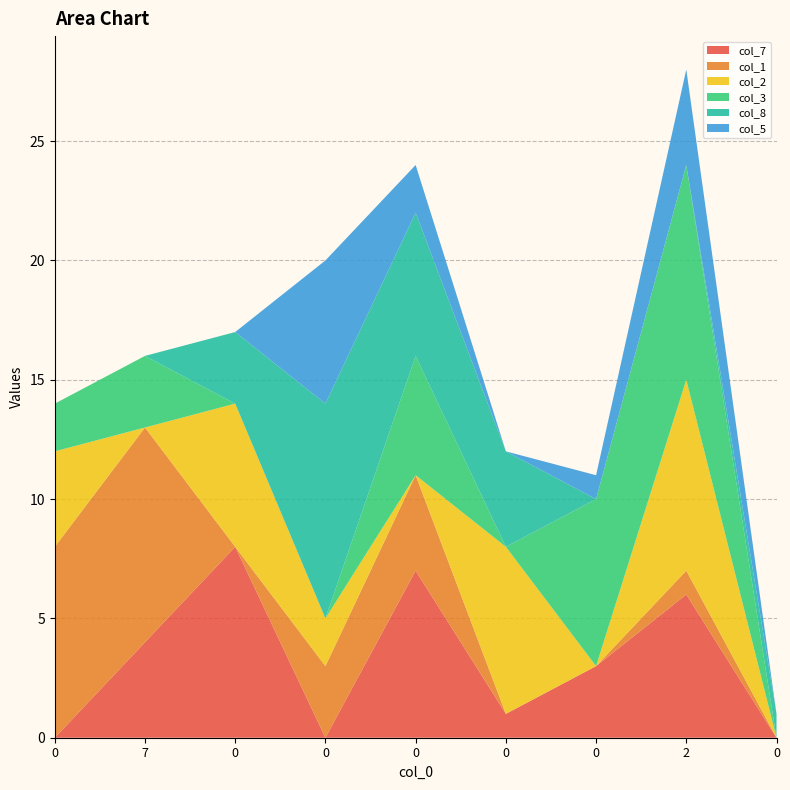

Reading right to left, what are all the values shown in this chart?

col_7: 0	6	3	1	7	0	8	4	0
col_1: 0	1	0	0	4	3	0	9	8
col_2: 0	8	0	7	0	2	6	0	4
col_3: 0	9	7	0	5	0	0	3	2
col_8: 1	0	0	4	6	9	3	0	0
col_5: 0	4	1	0	2	6	0	0	0